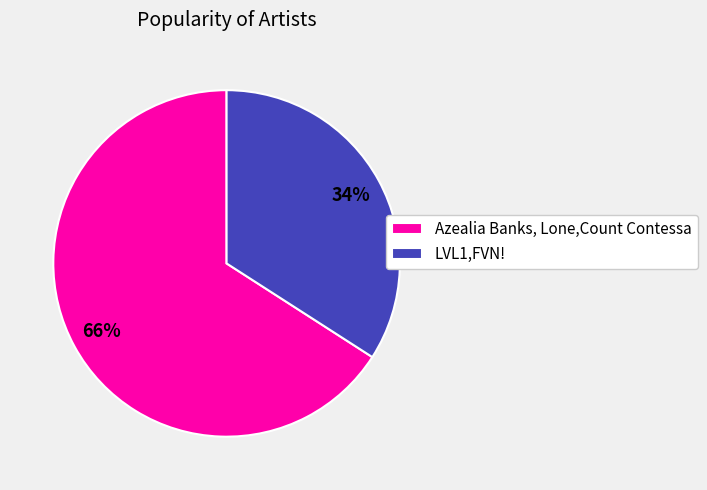

To the nearest percent, what is the average slice percentage?

50%